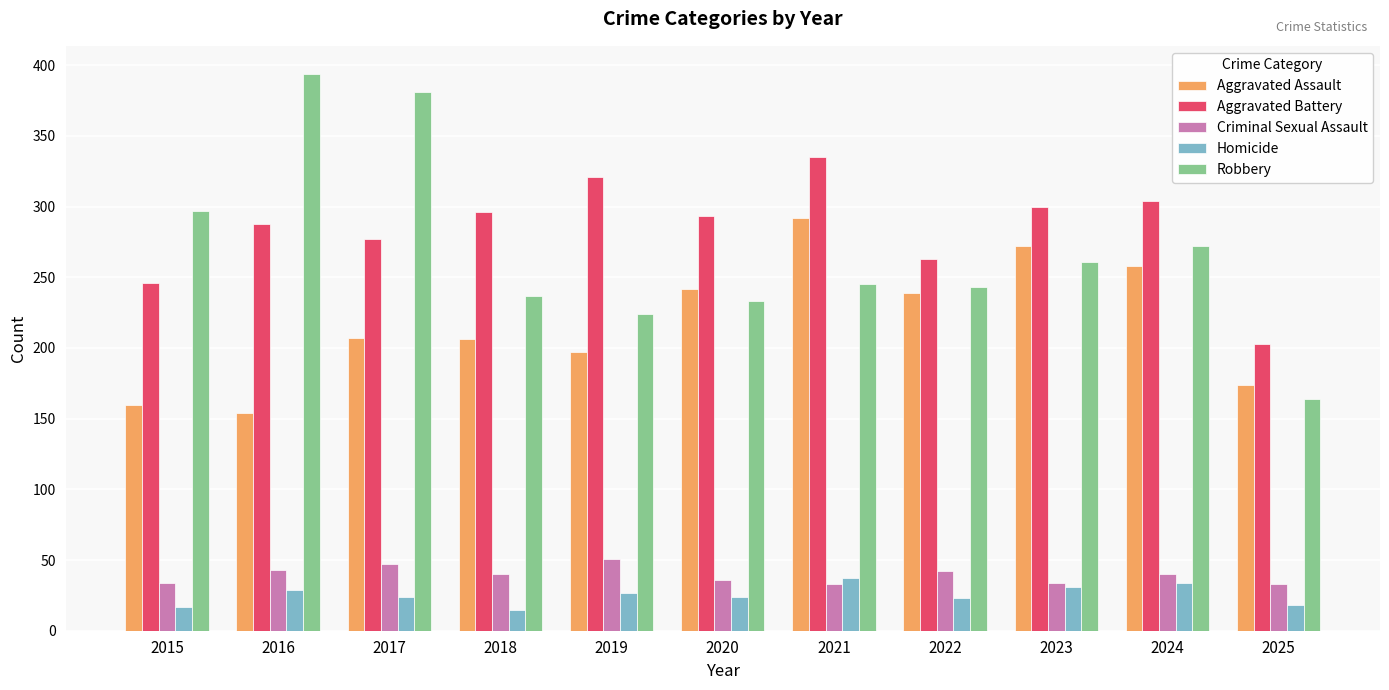

What is the average value of the Aggravated Battery series?

284